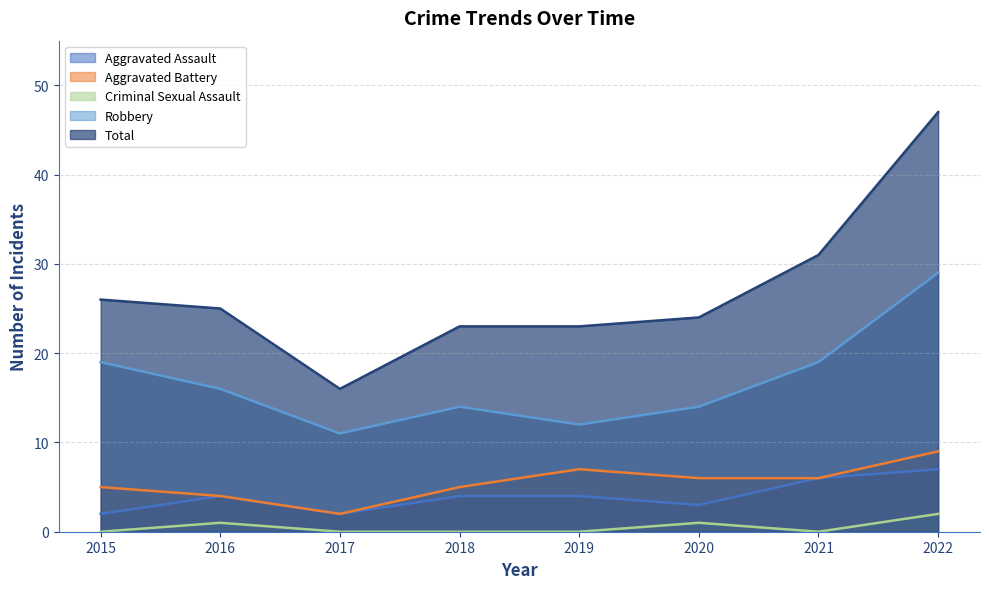

The Aggravated Battery series shows 5 at 2015. True or false?

True